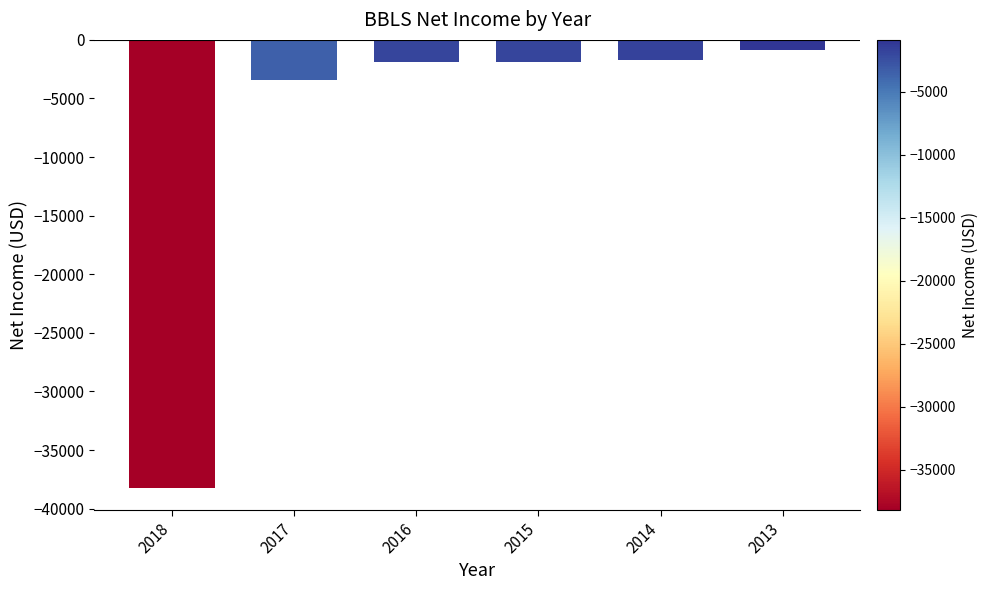

How many bars are there in total?

6